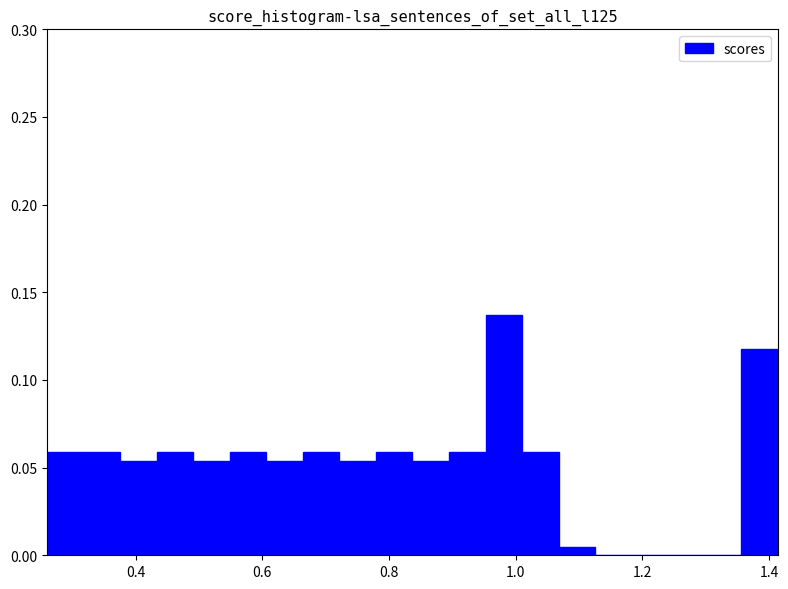

Around what value on the x-axis is the tallest bar? Give the approximate position of its centre, as read against the axis.

0.98